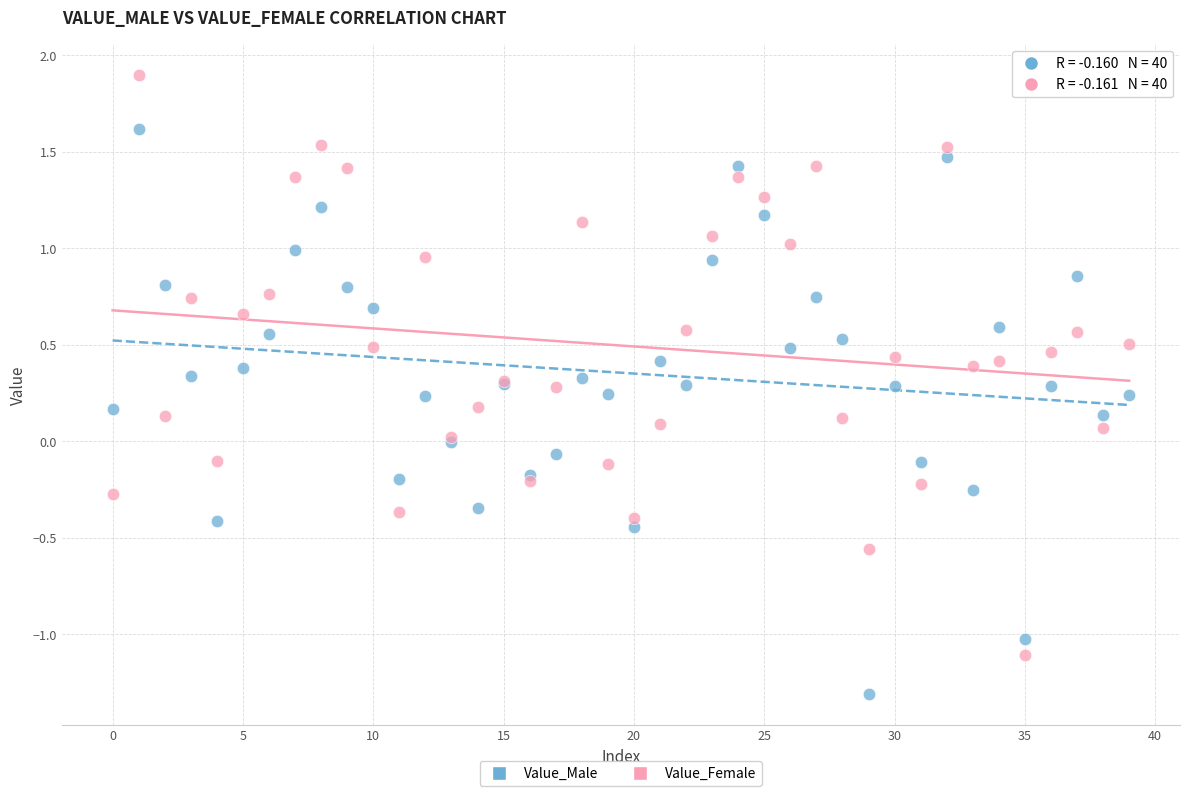

Which series reaches the maximum Y coordinate?

Value_Female